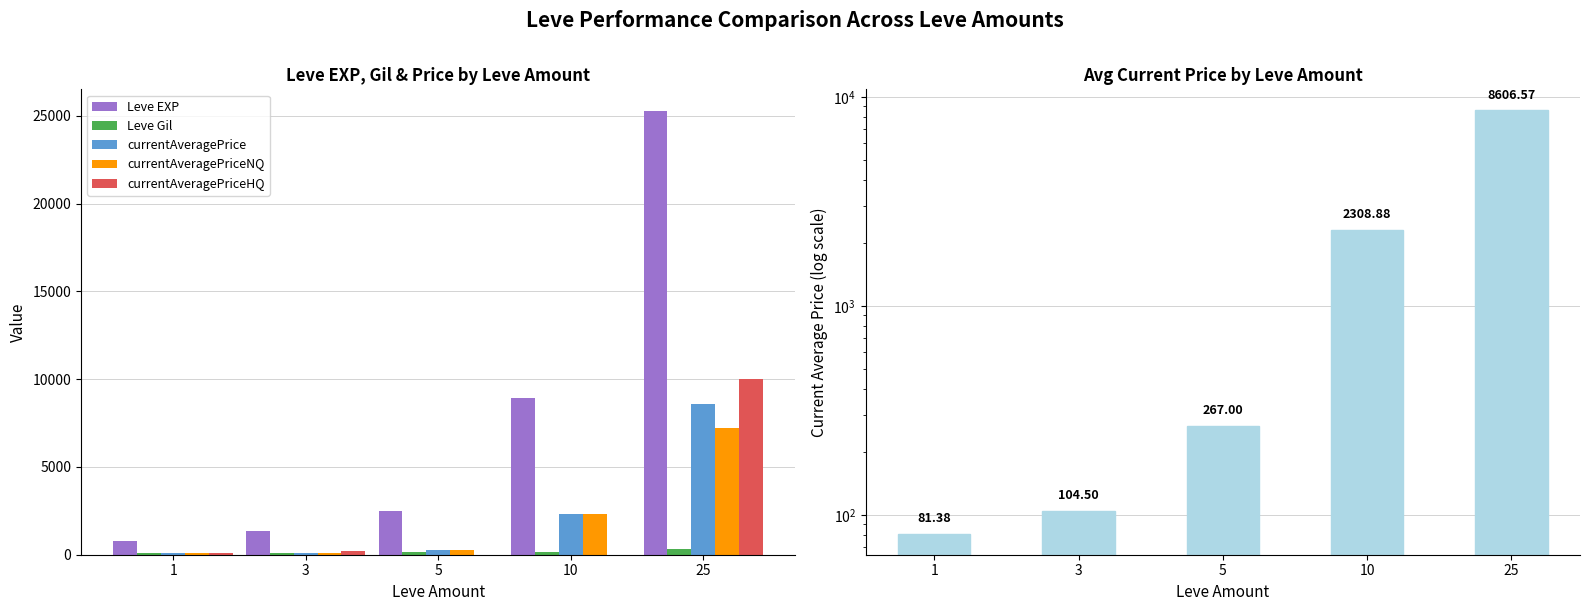

What are all the series names shown in the legend?

Leve EXP, Leve Gil, currentAveragePrice, currentAveragePriceNQ, currentAveragePriceHQ